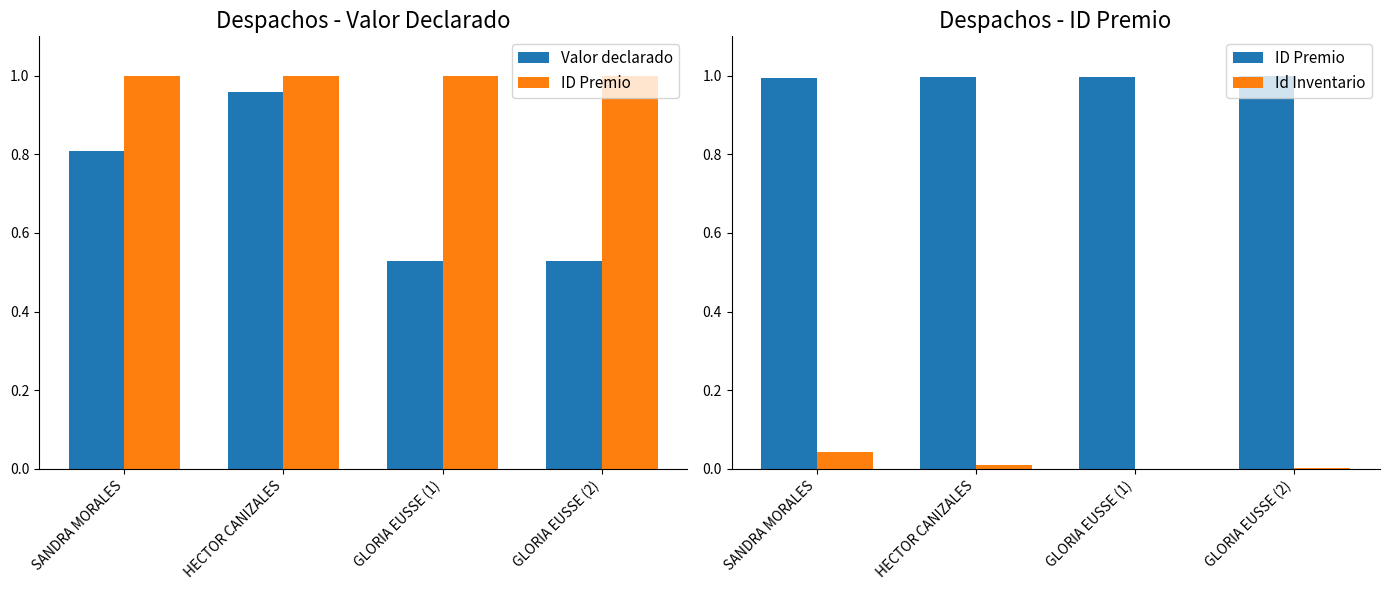

What is the greatest value displayed?

1.0